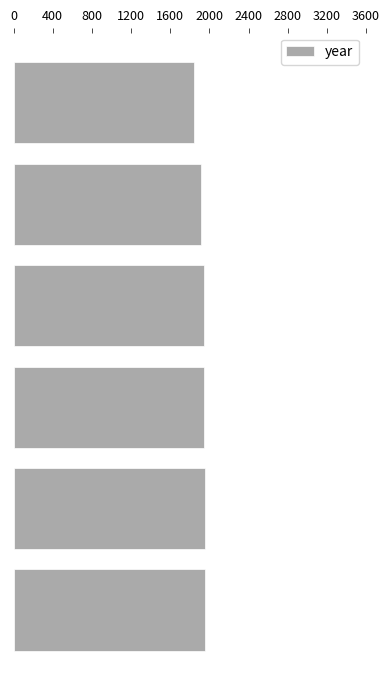

Count the number of categories in the chart.

6